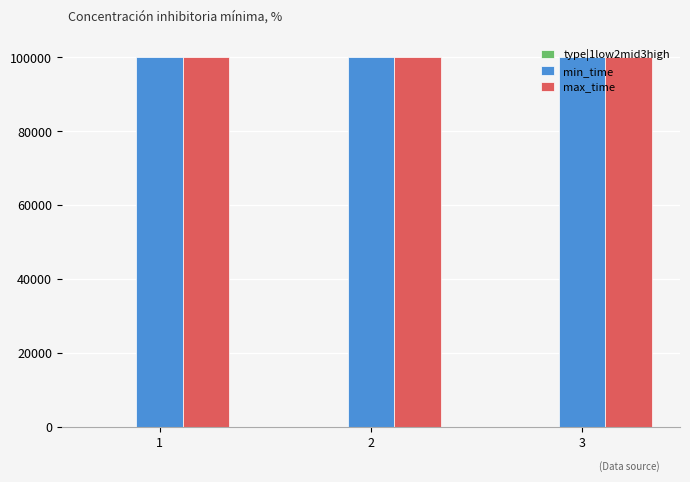

What is the maximum value shown in the chart?

99999